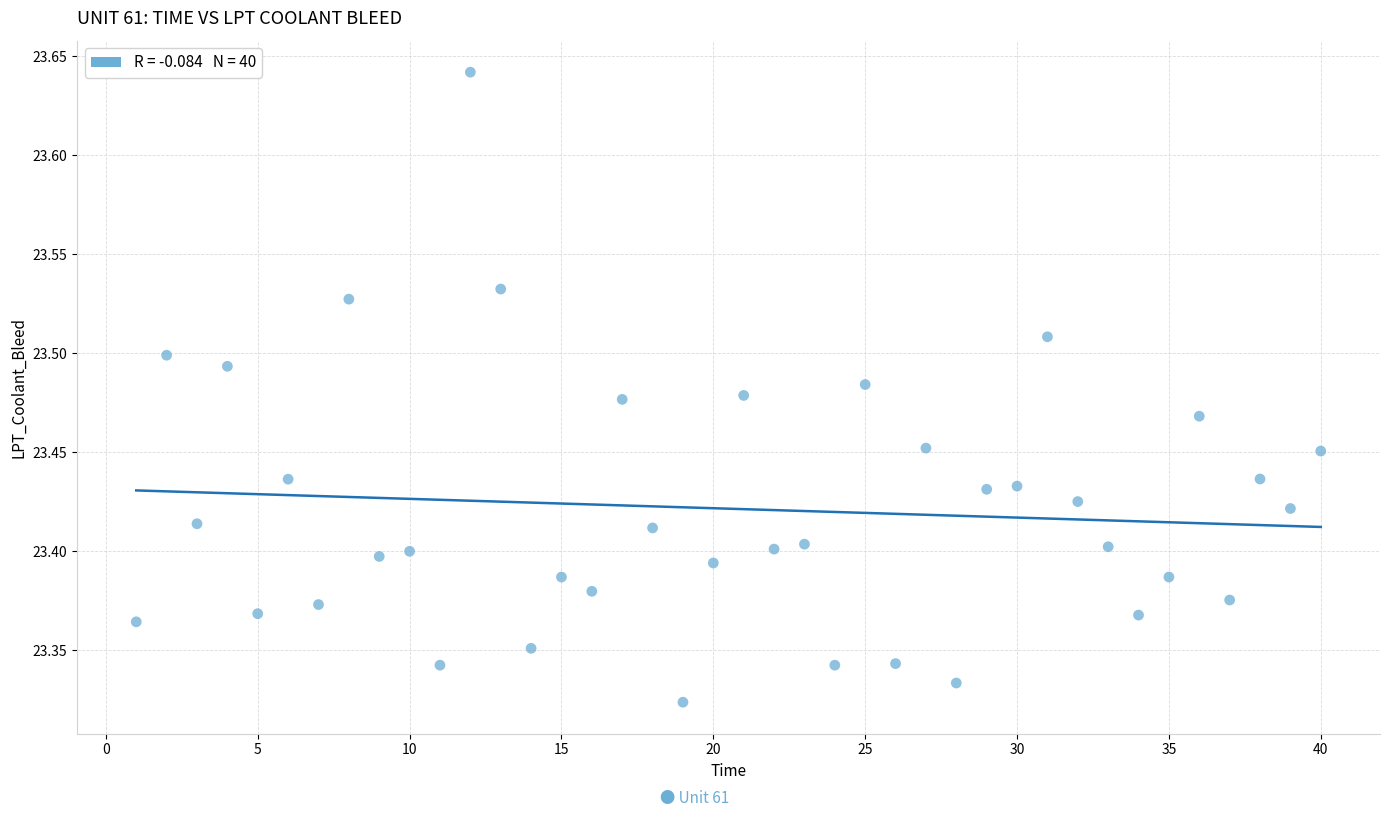

What is the range of X values (max minus min)?

39.0